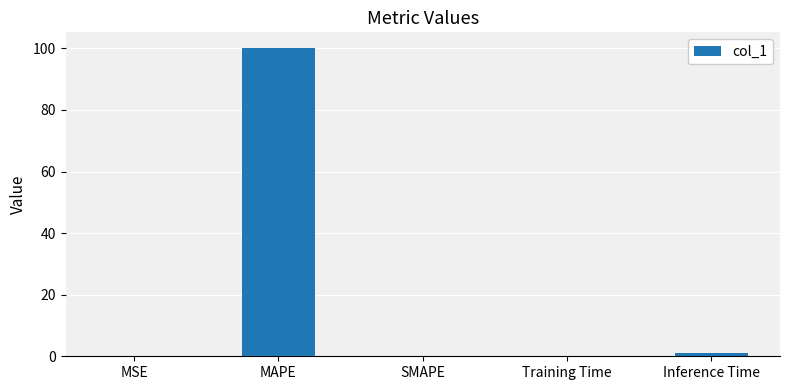

What is the change in value from MAPE to SMAPE?

-100.2